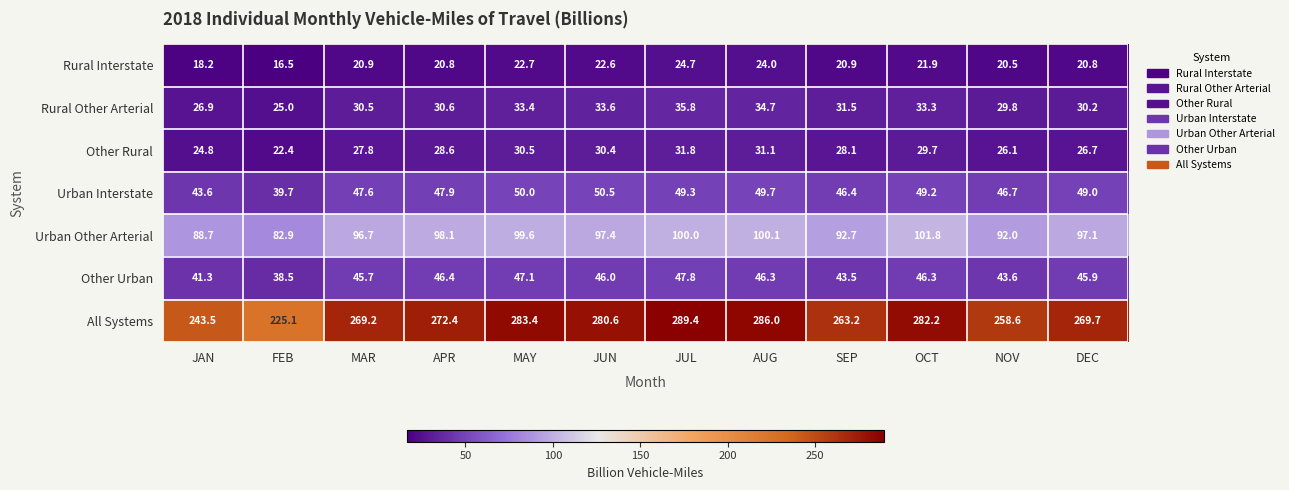

At which label does Other Rural first exceed 28?

APR